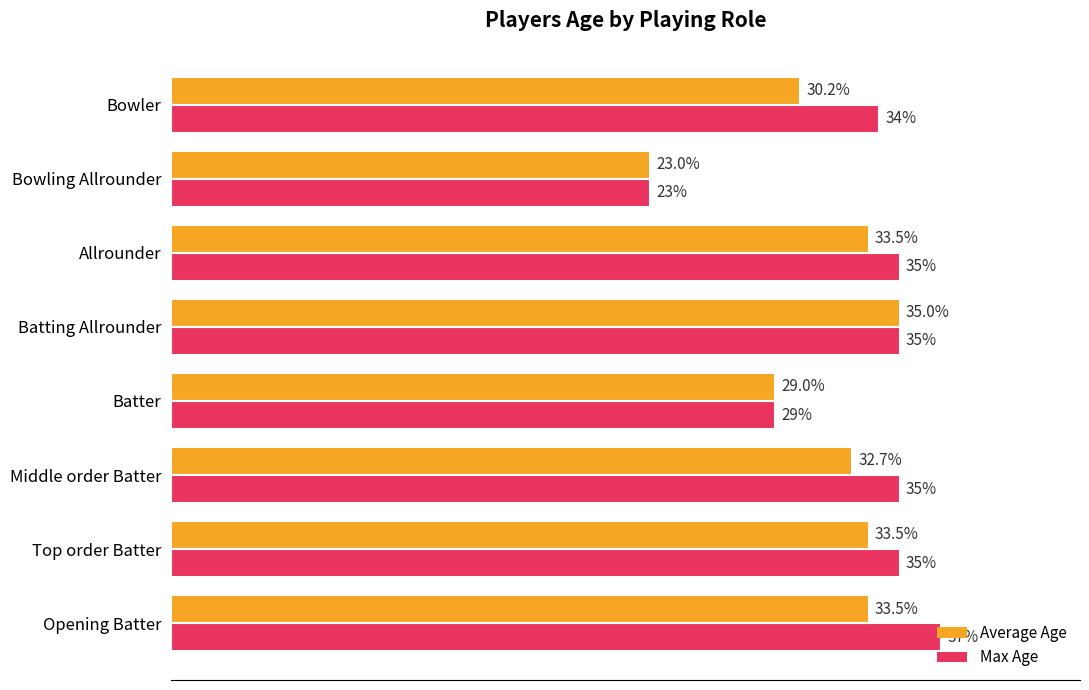

Which category has the lowest value in the Max Age series?

Bowling Allrounder